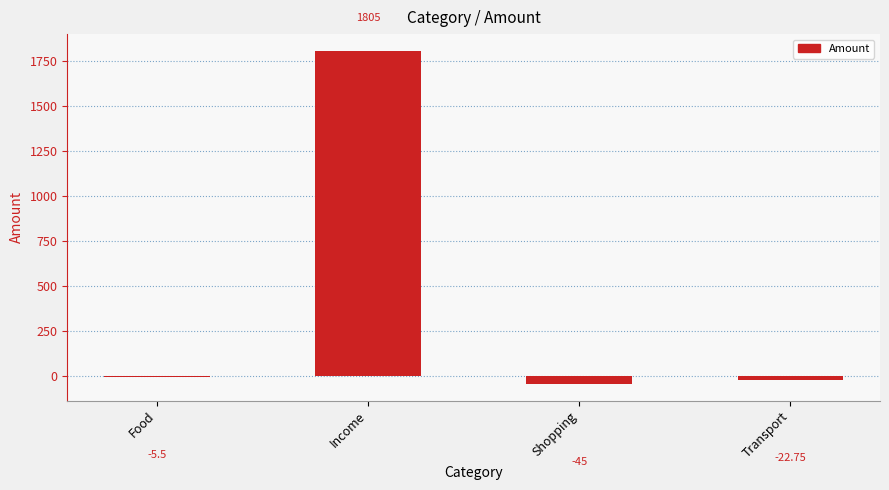

At which label does the data first exceed -5?

Income